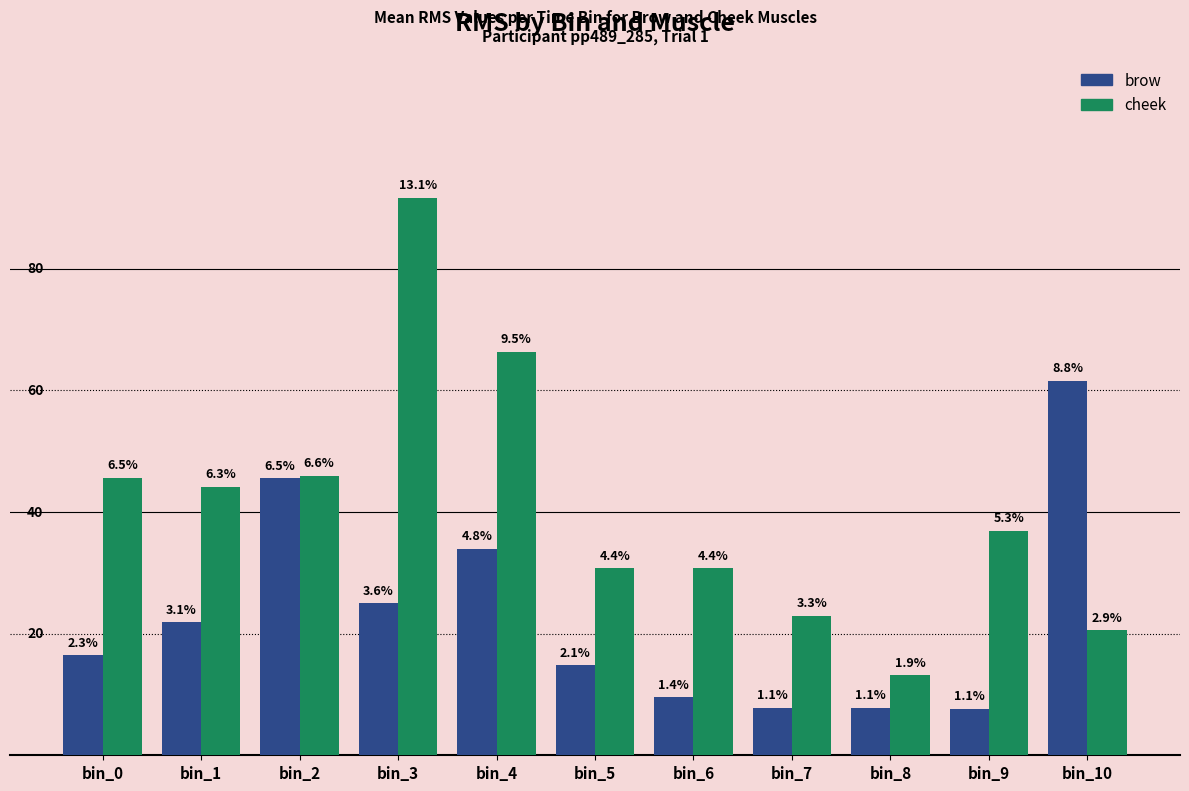

Is the value of cheek at bin_3 greater than the value of brow at bin_7?

Yes